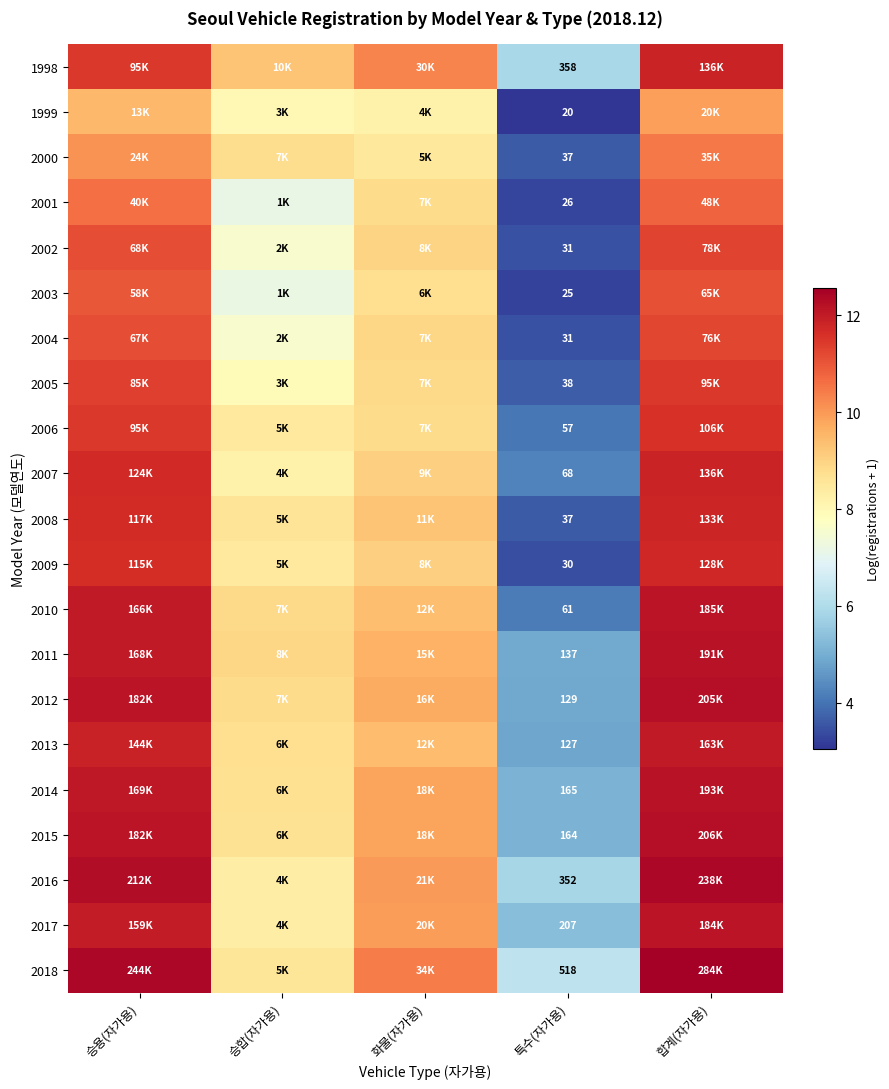

Where does the 2009 series first go above 9?

승용(자가용)